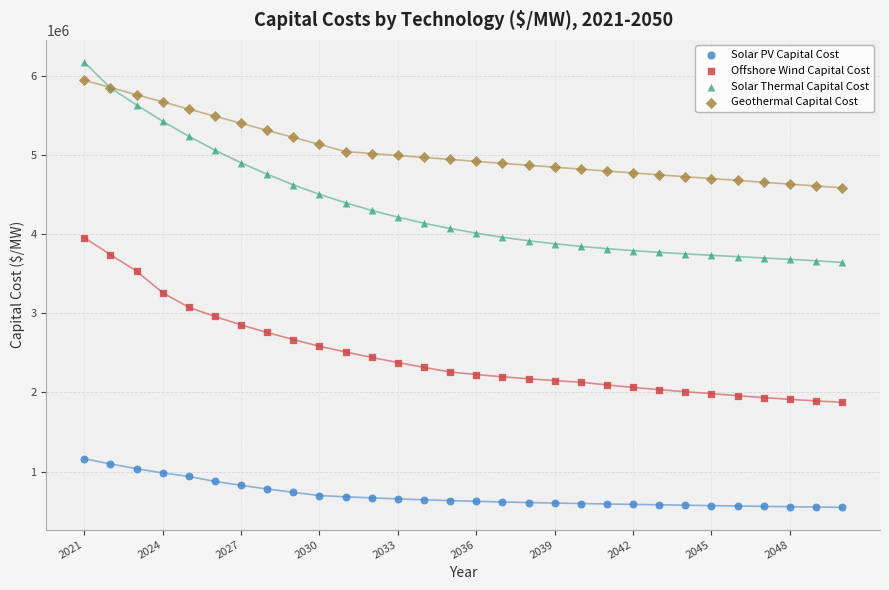

Across all series, what Y value is closest to 3359102?

3258520